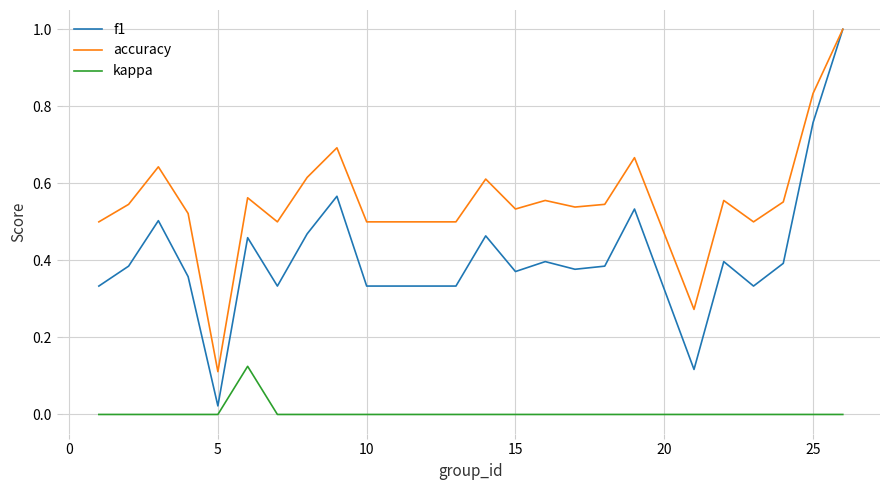

True or false: accuracy and kappa cross at least once.

False